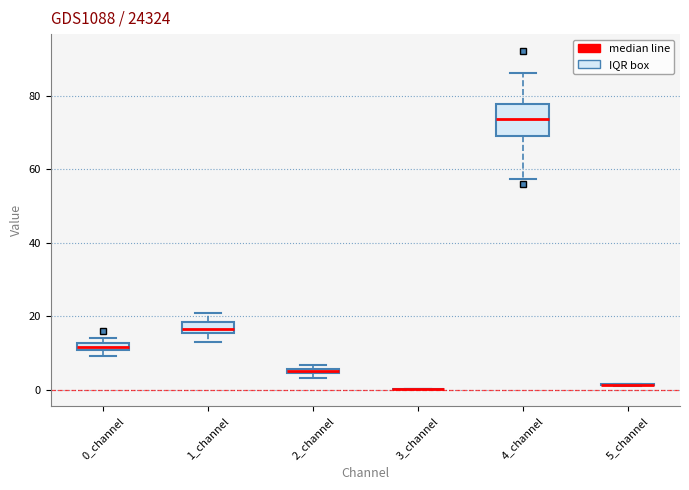

Comparing the boxes themselves (not the whiskers), which one is the tallest?

4_channel